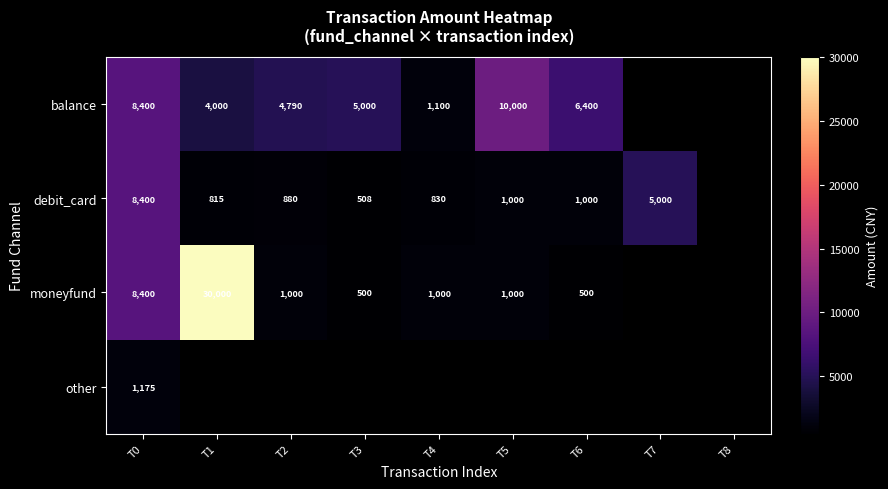

True or false: balance has a value of 1100 at T4.

True